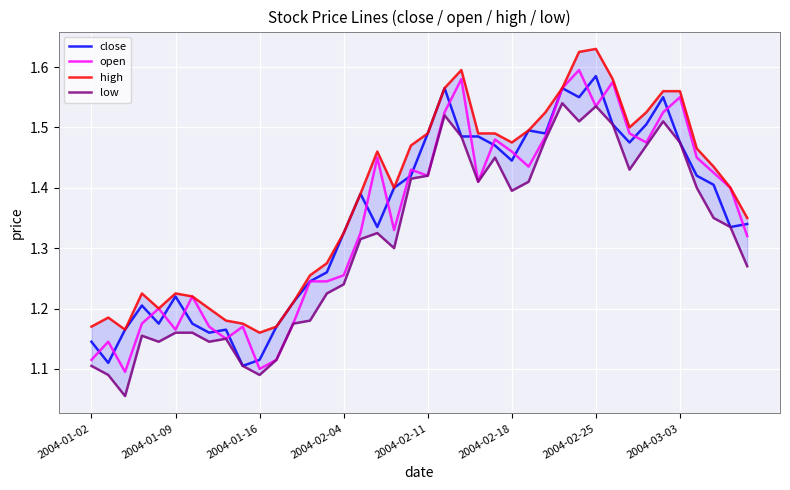

At which label does close reach its peak?

2004-02-25